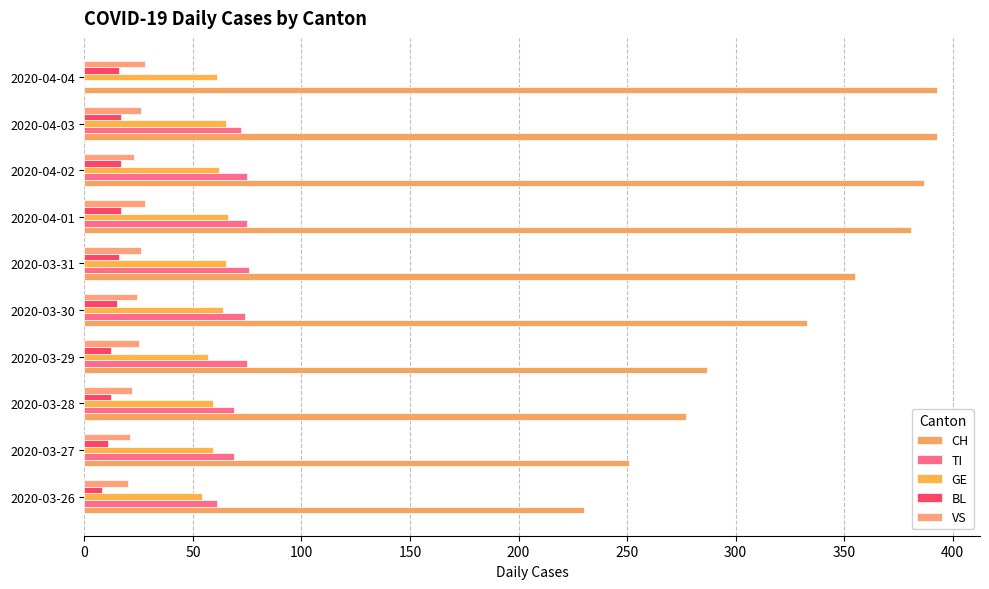

Count the number of data series in this chart.

5